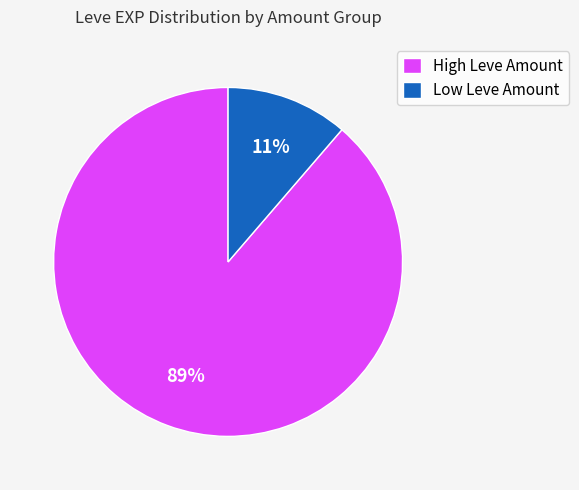

What percentage is the High Leve Amount slice, to the nearest percent?

89%